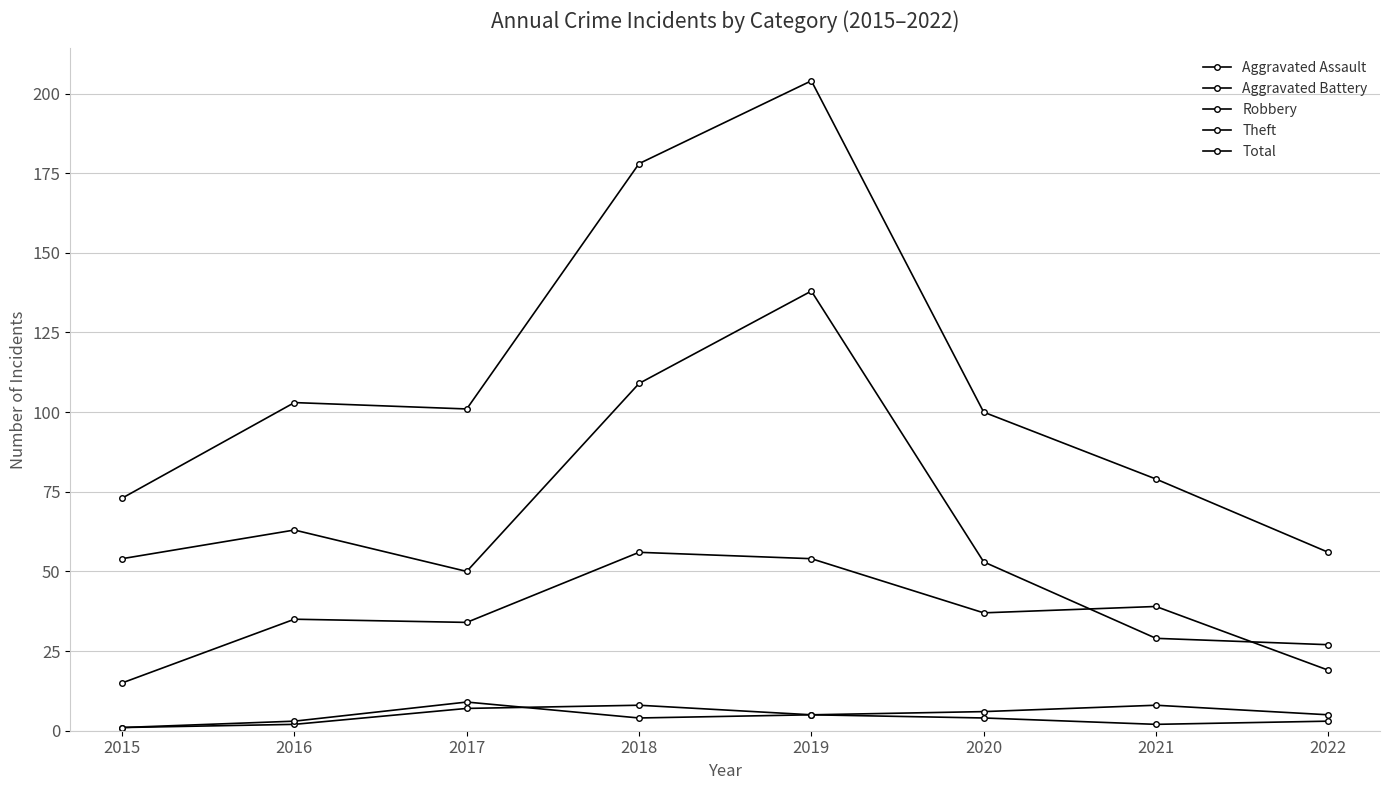

The value of Aggravated Battery at 2018 is 4. True or false?

True